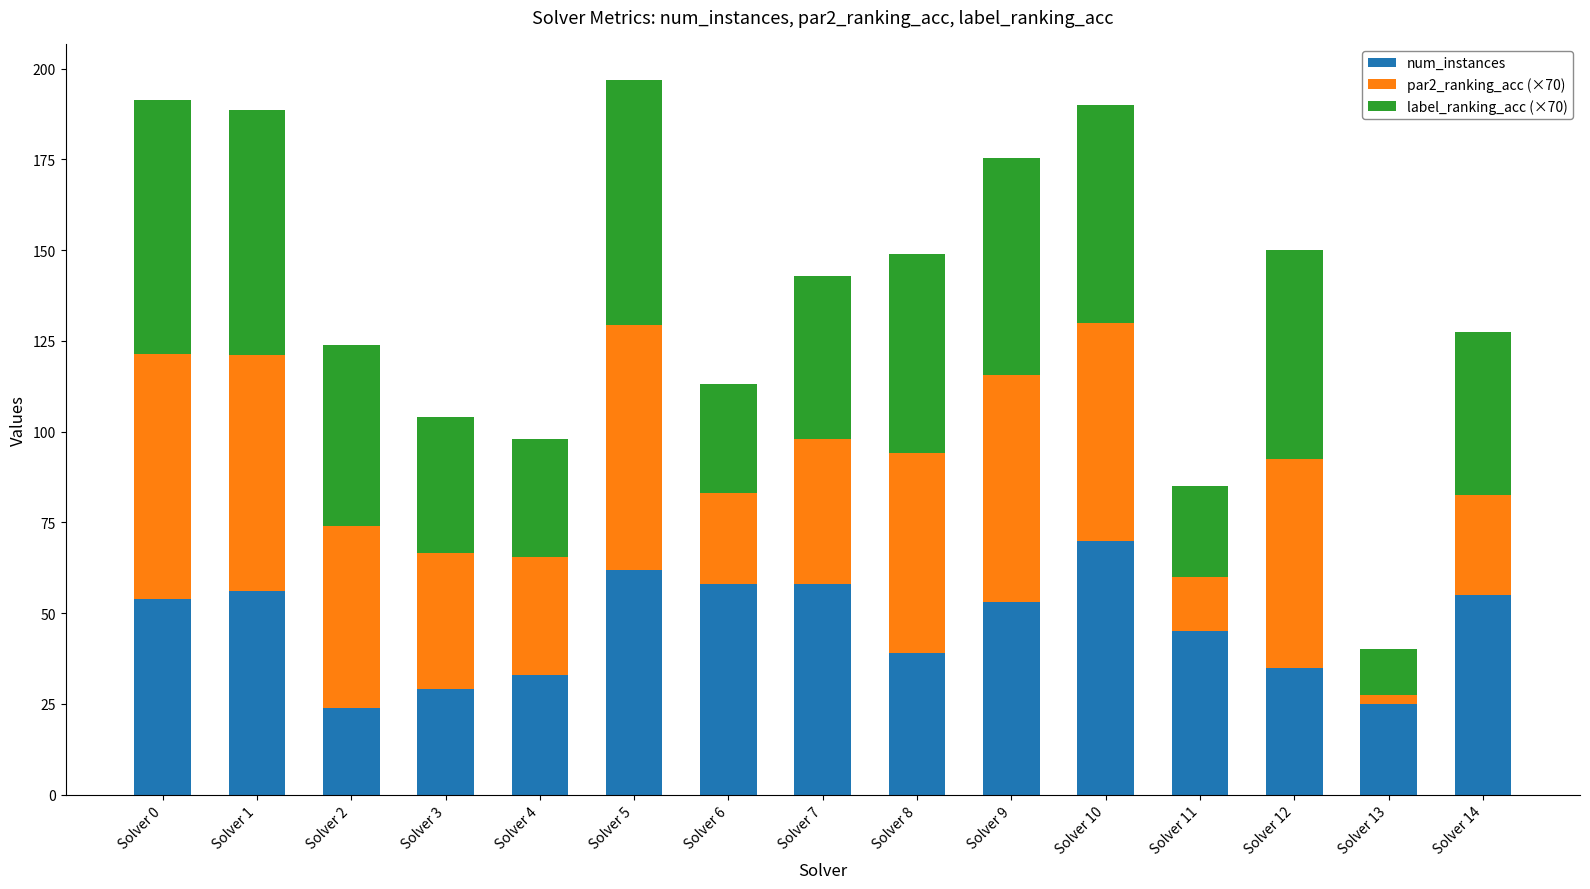

What is the maximum value for num_instances?

70.0